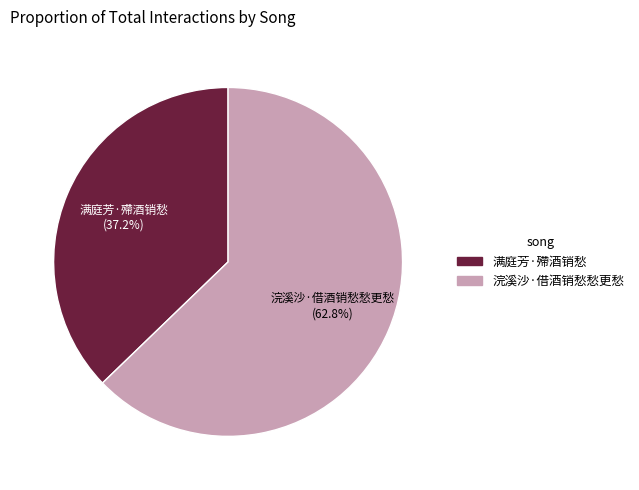

Which slice is the largest?

浣溪沙·借酒销愁愁更愁